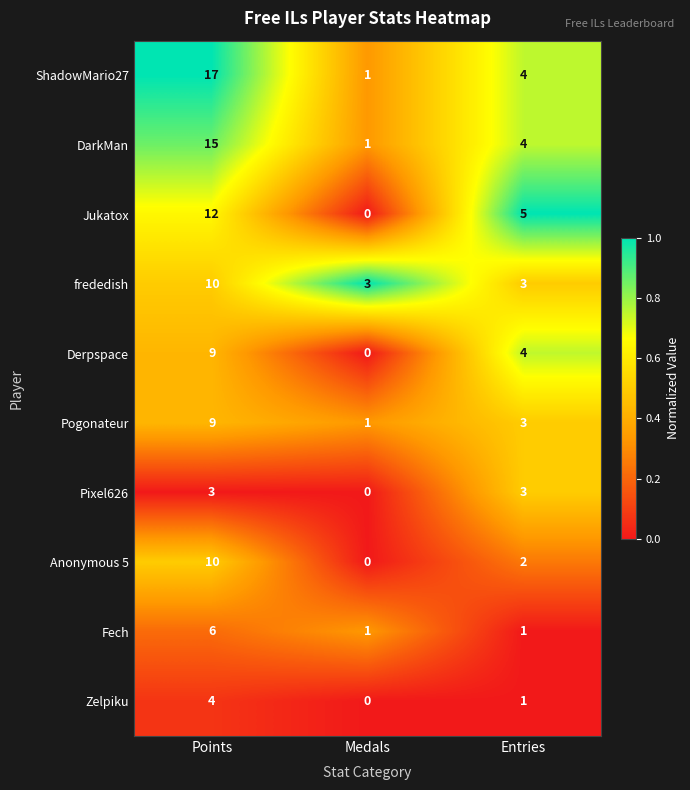

Reading right to left, what are all the values shown in this chart?

ShadowMario27: Entries=4	Medals=1	Points=17
DarkMan: Entries=4	Medals=1	Points=15
Jukatox: Entries=5	Medals=0	Points=12
frededish: Entries=3	Medals=3	Points=10
Derpspace: Entries=4	Medals=0	Points=9
Pogonateur: Entries=3	Medals=1	Points=9
Pixel626: Entries=3	Medals=0	Points=3
Anonymous 5: Entries=2	Medals=0	Points=10
Fech: Entries=1	Medals=1	Points=6
Zelpiku: Entries=1	Medals=0	Points=4